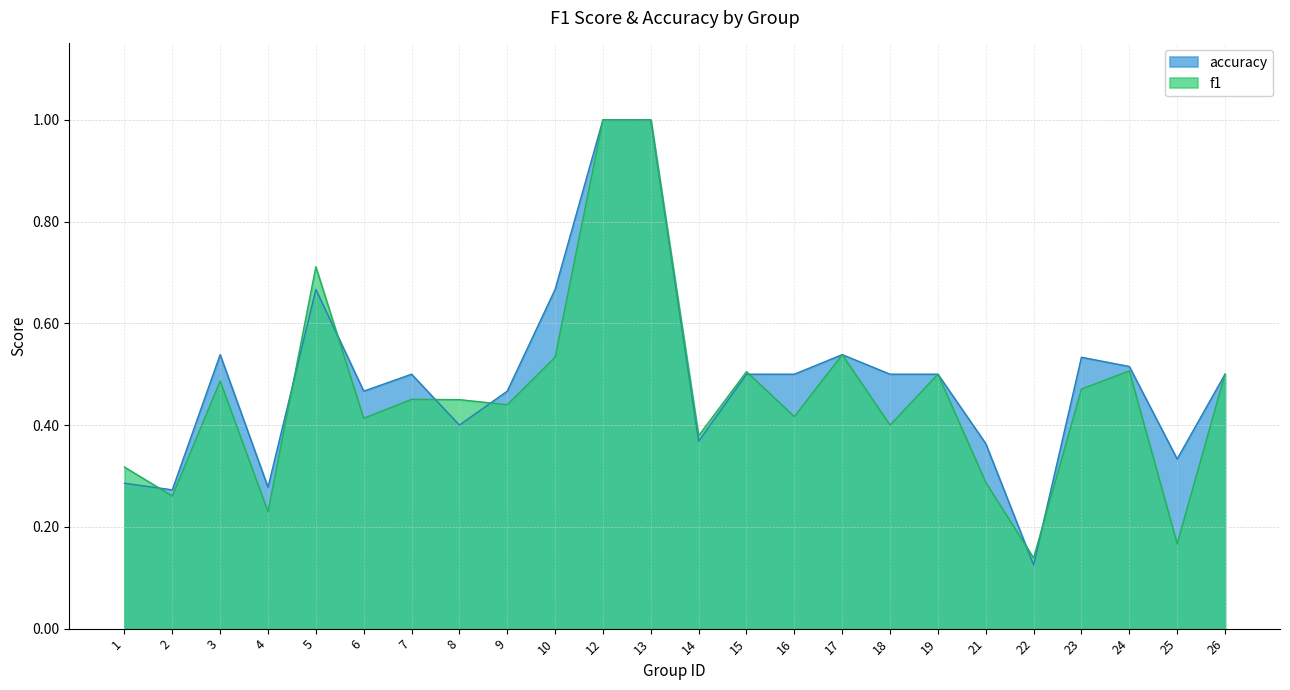

Which category has the lowest value across all series?

22